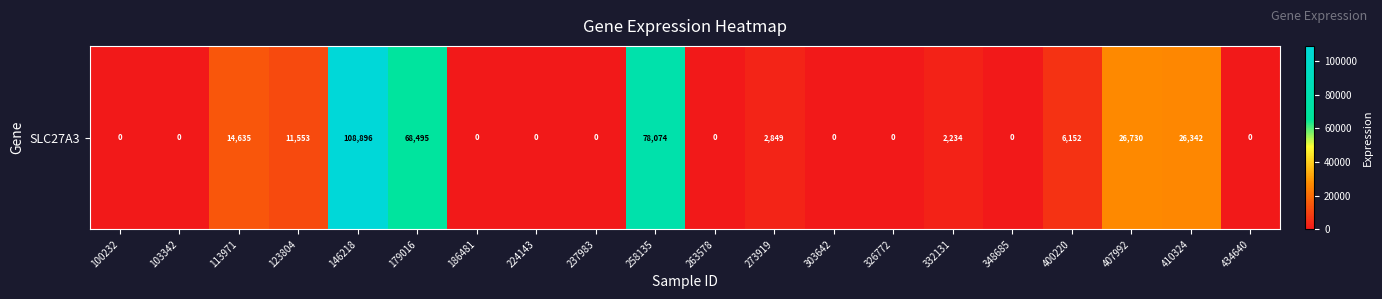

Rank the categories by value from highest to lowest.

146218, 258135, 179016, 407992, 410324, 113971, 123804, 400220, 273919, 332131, 100232, 103342, 186481, 224143, 237983, 263578, 303642, 326772, 348685, 434640